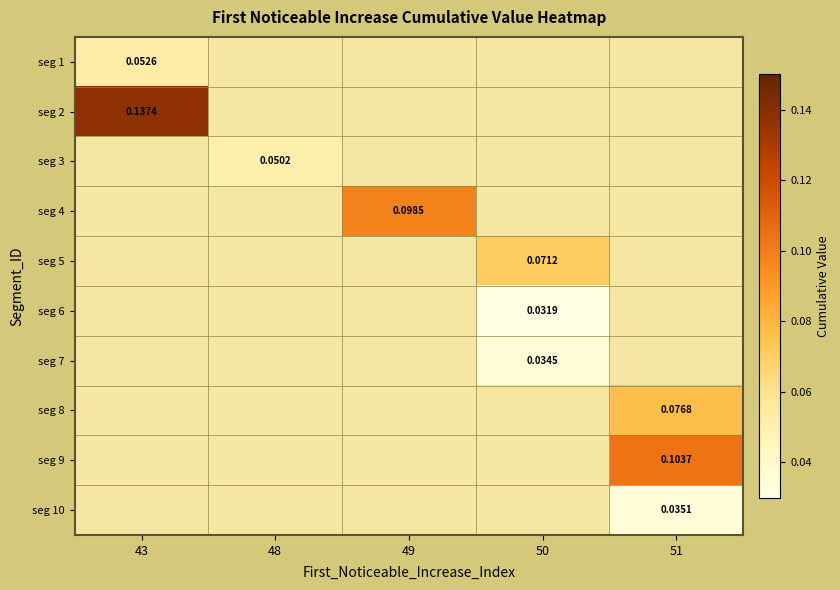

Between 50 and 43, which is larger?

43